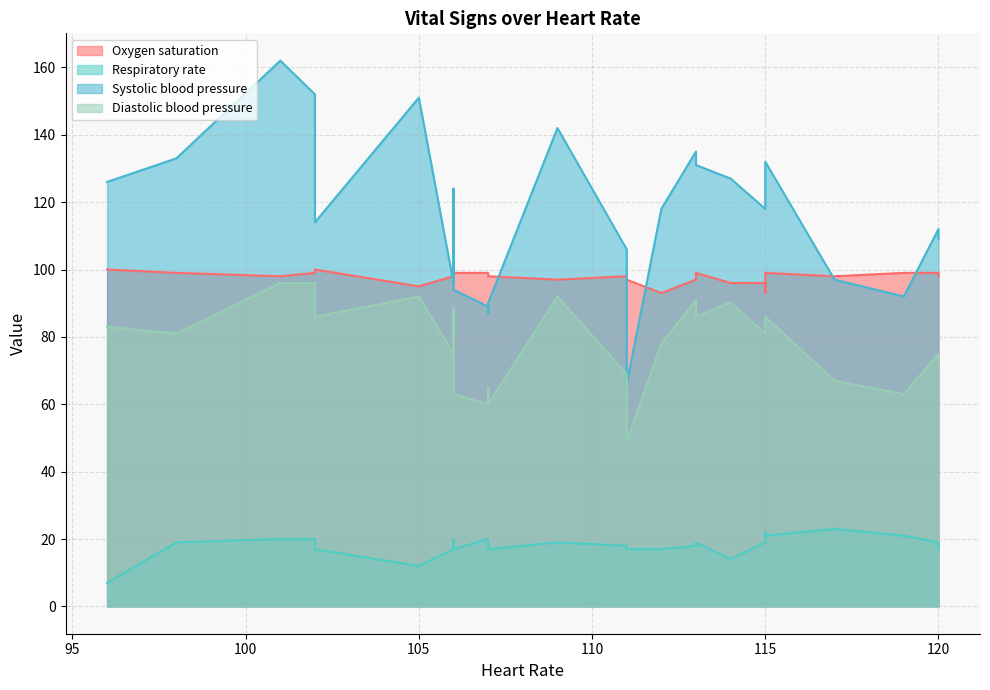

What is the difference between the second highest and minimum values in the Diastolic blood pressure series?

47.0